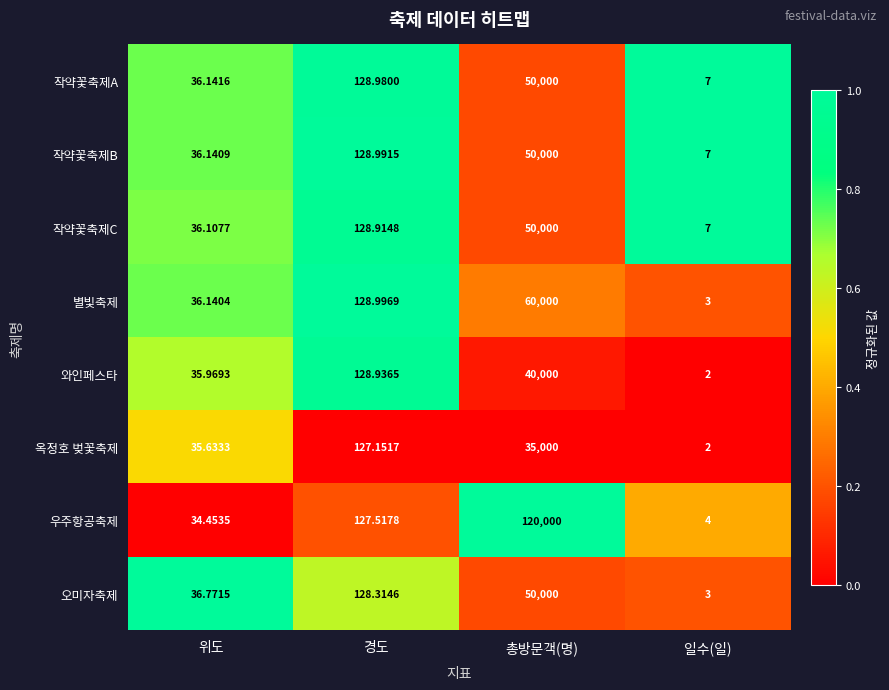

At which category is the sum across all series the highest?

총방문객(명)